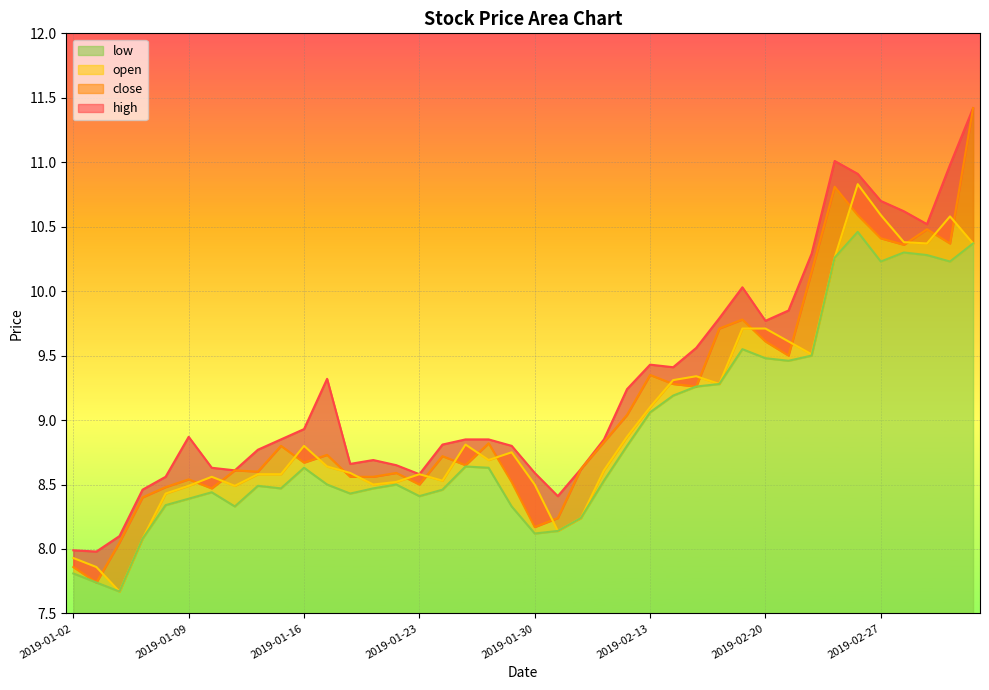

At which category is the sum across all series the highest?

2019-03-05